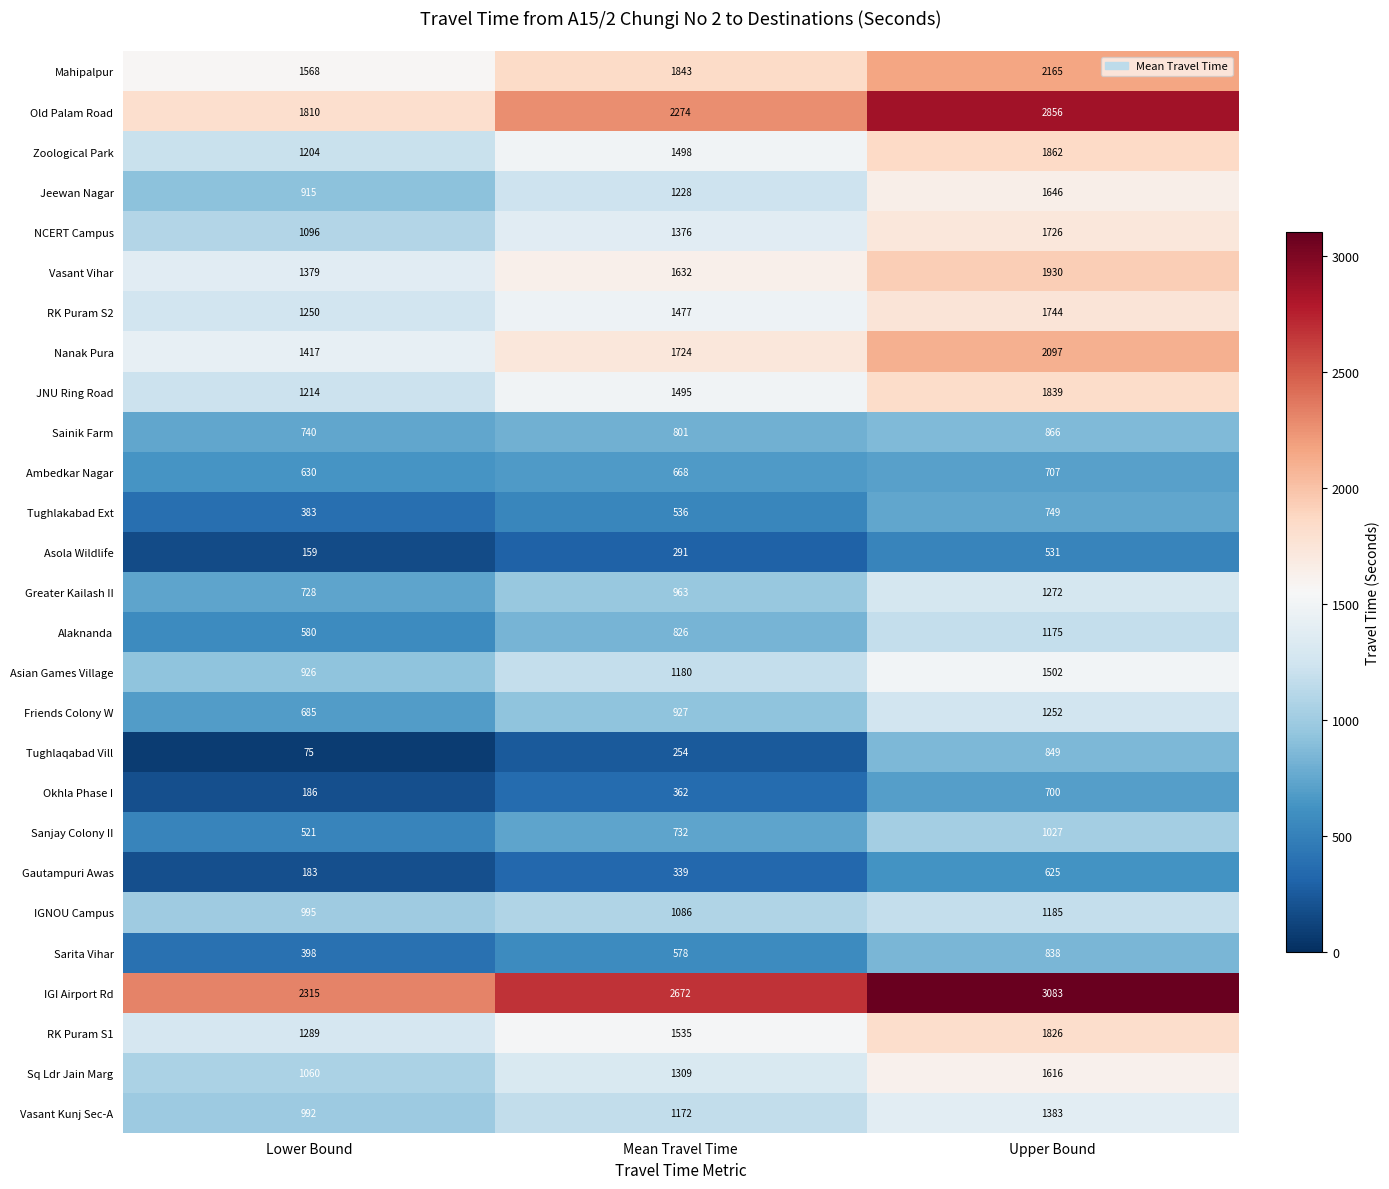

List the labels in order of Greater Kailash II value, smallest first.

Lower Bound, Mean Travel Time, Upper Bound